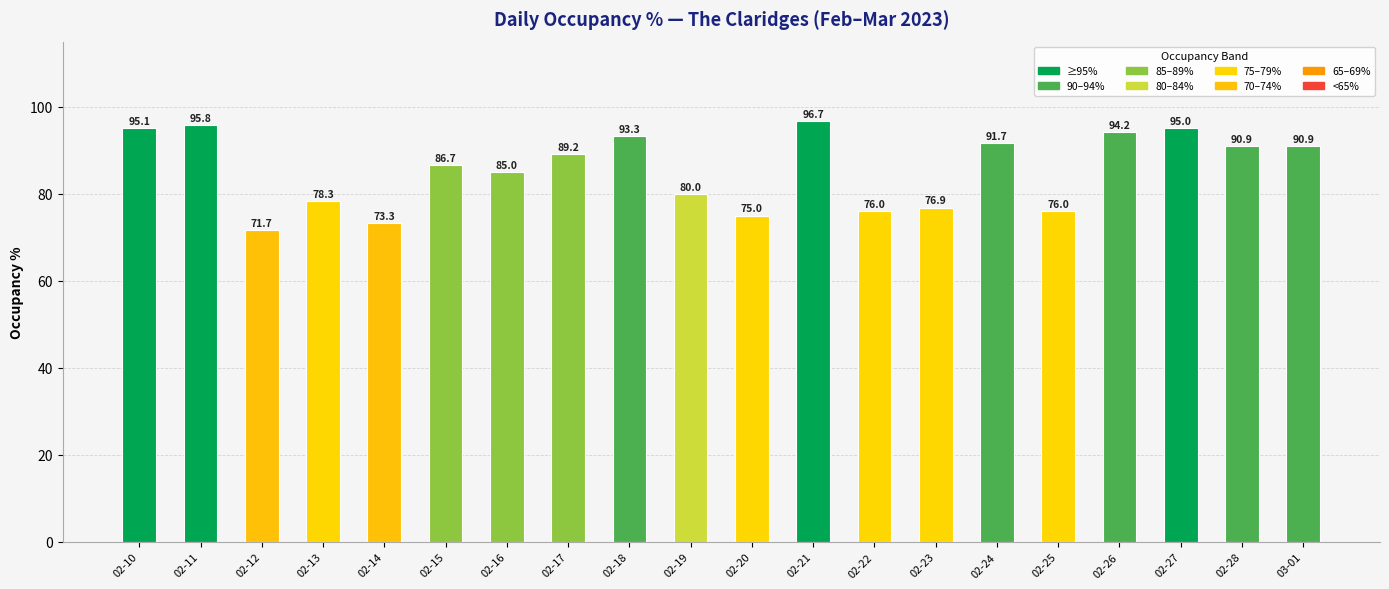

What value does the data have at 03-01?

90.9